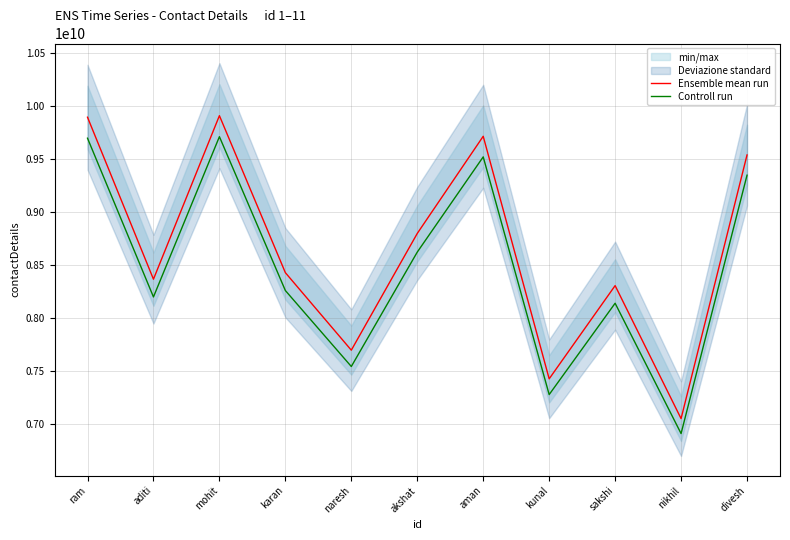

True or false: Controll run and Ensemble mean run intersect in this chart.

False